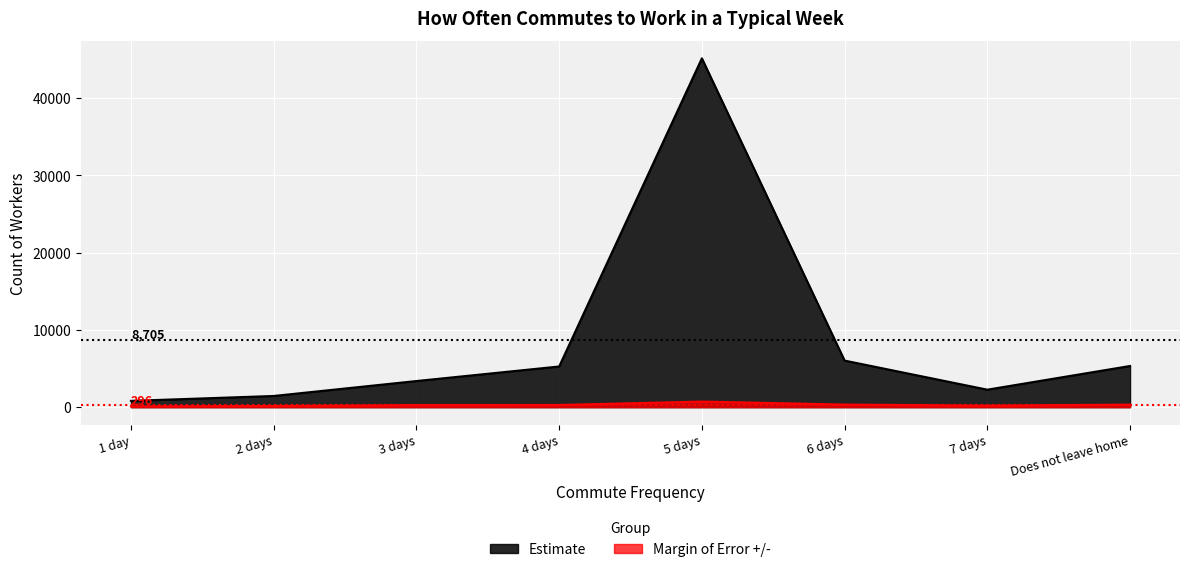

What is the minimum value shown in the chart?

102